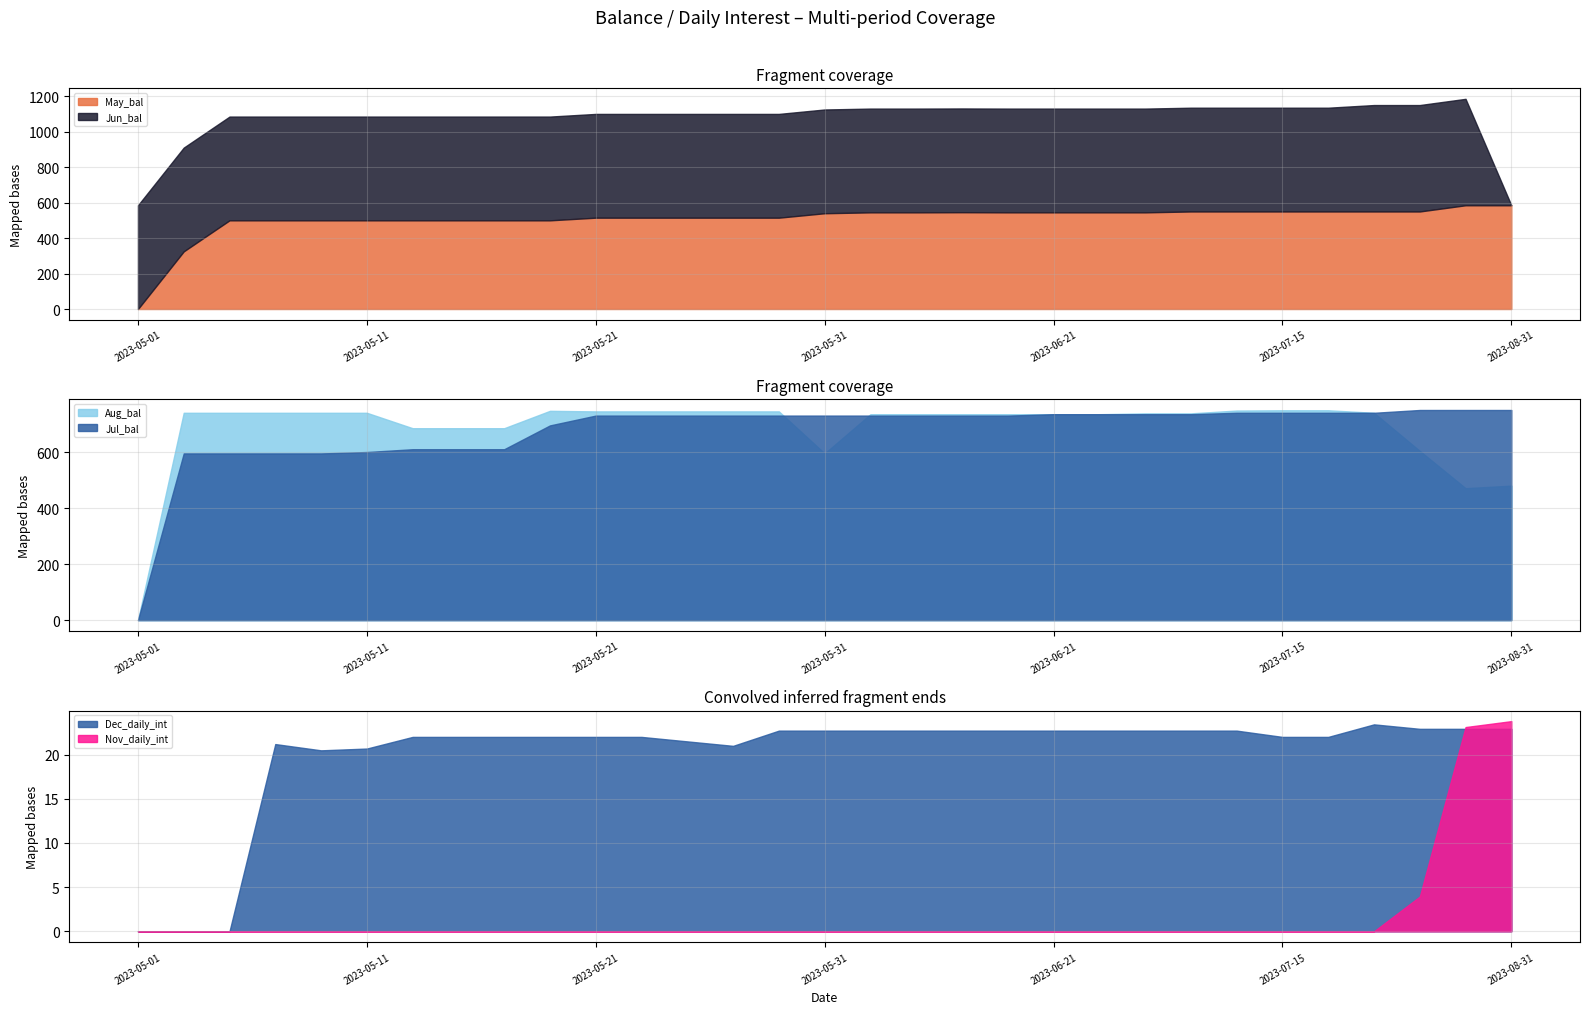

At which category is the sum across all series the highest?

2023-07-25